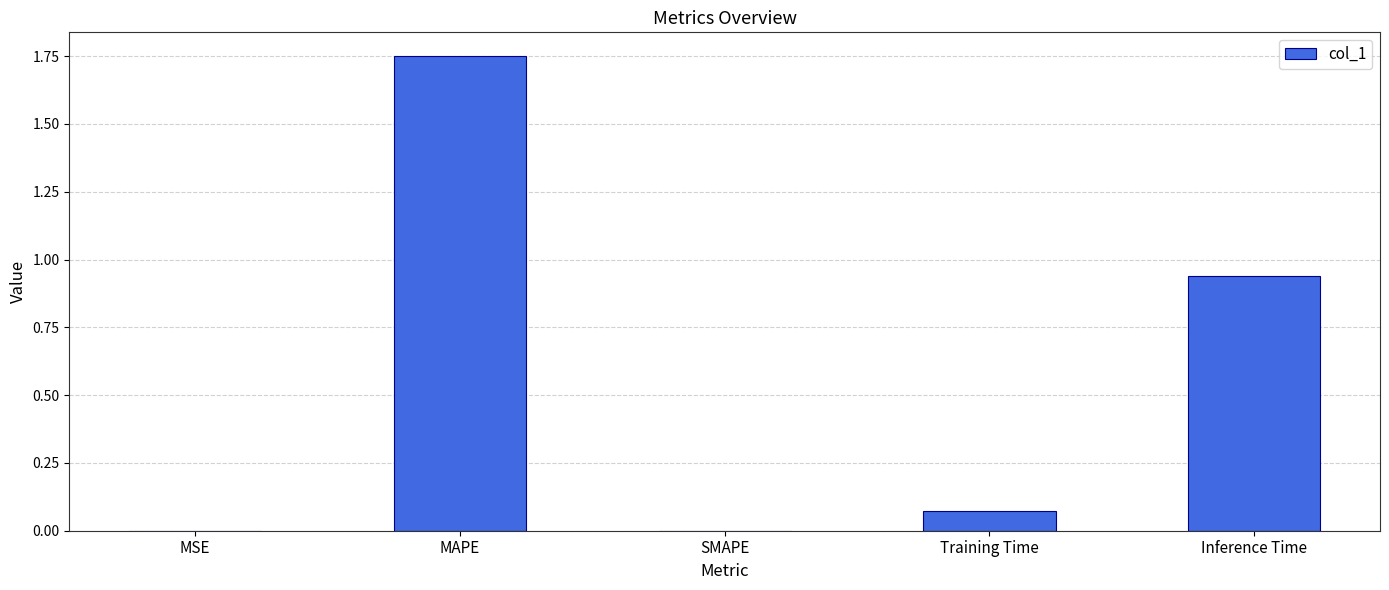

The value at SMAPE is 0.0. True or false?

True